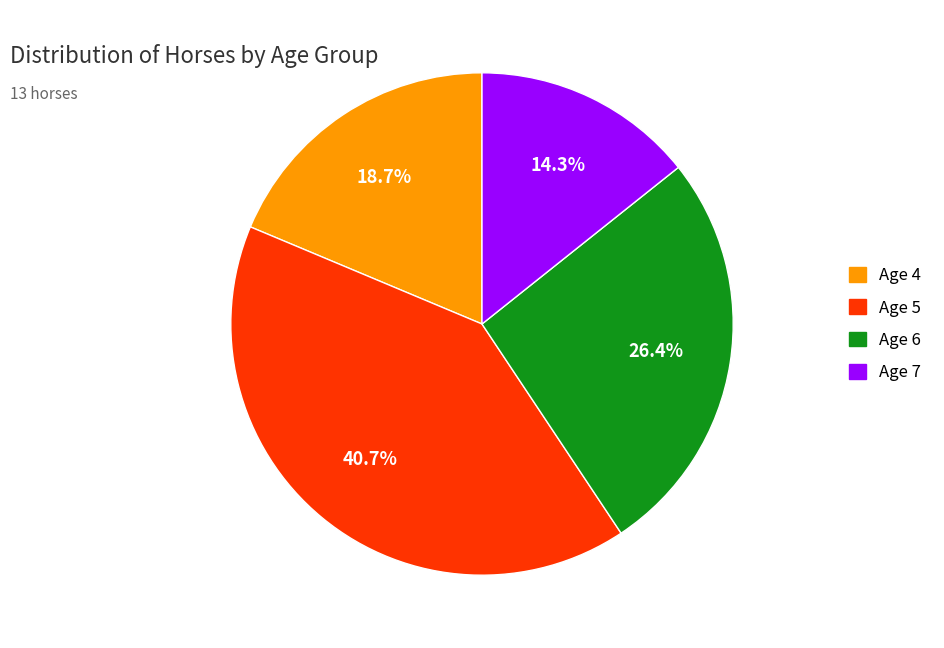

What is the ratio of the value at Age 5 to the value at Age 7?

2.8